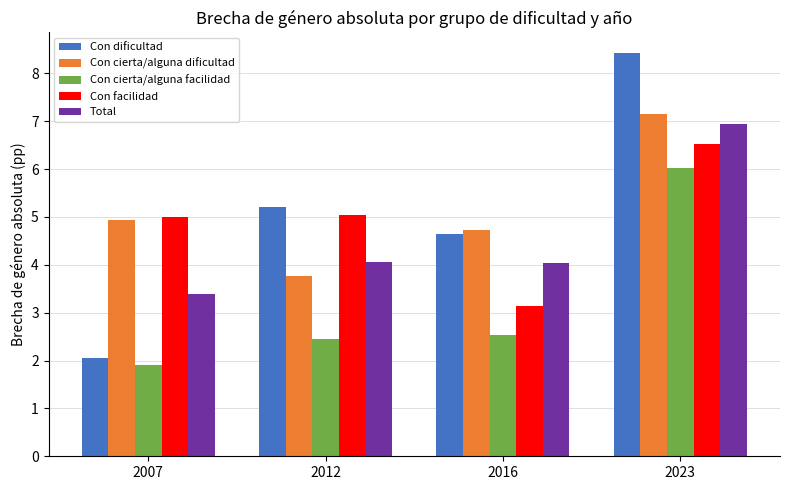

What is the difference between the highest and lowest values at 2007?

3.1